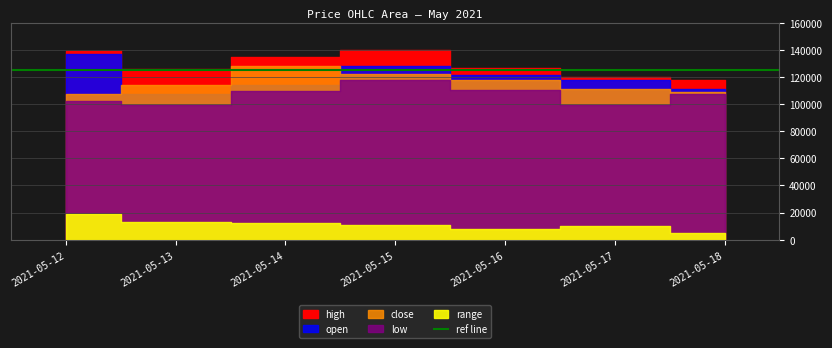

At which label is high closest to 128550?

2021-05-16